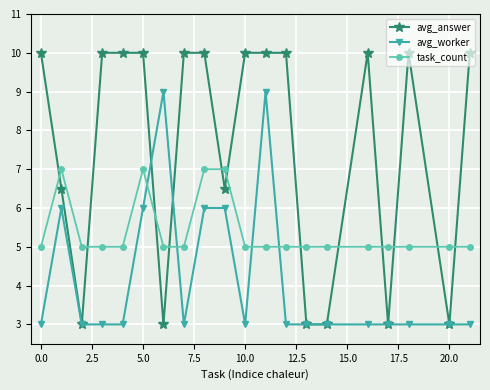

What is the difference between the second highest and second lowest values in the avg_answer series?

7.0